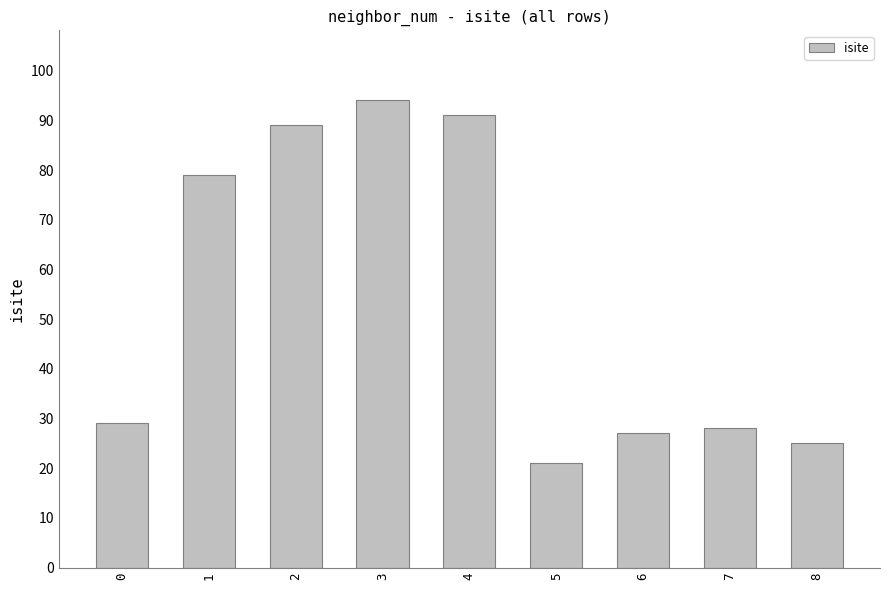

What is the ratio of the value at 7 to the value at 0?

1.0